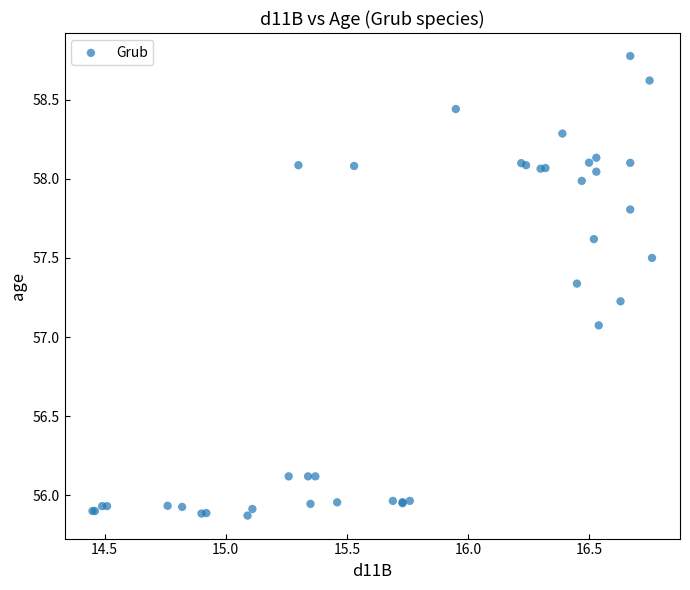

What Y value in the scatter plot is closest to 57?

57.1